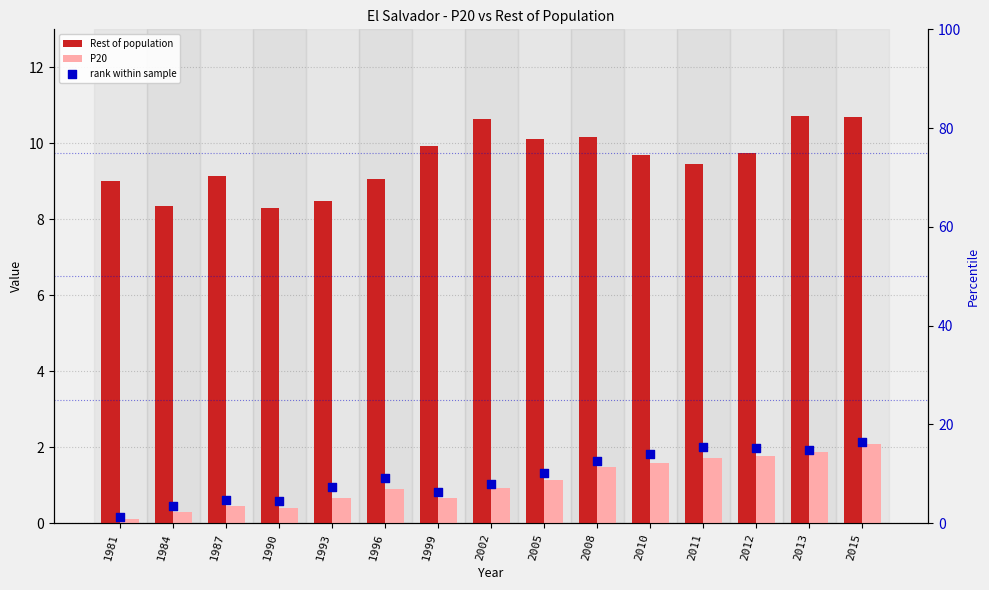

What is the total value across all series at 1996?

19.1